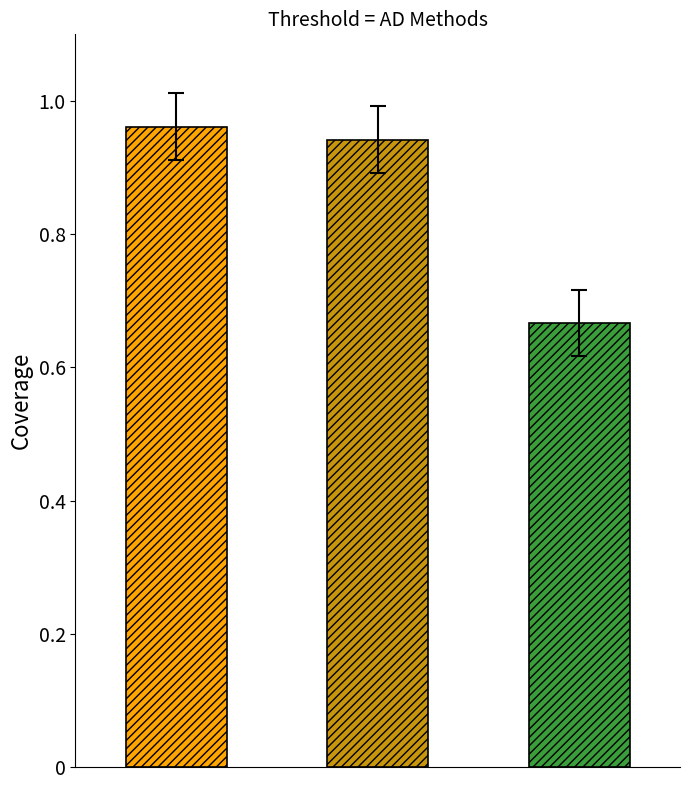

What is the sum of all coverage values?

2.6